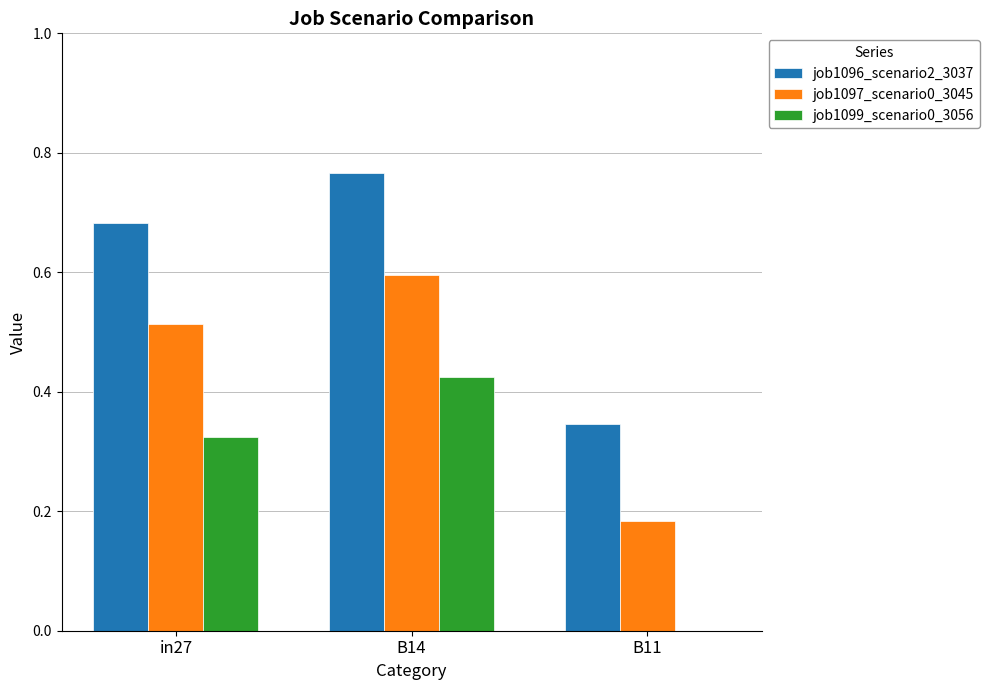

Are the bars grouped side by side (vs. stacked)?

Yes